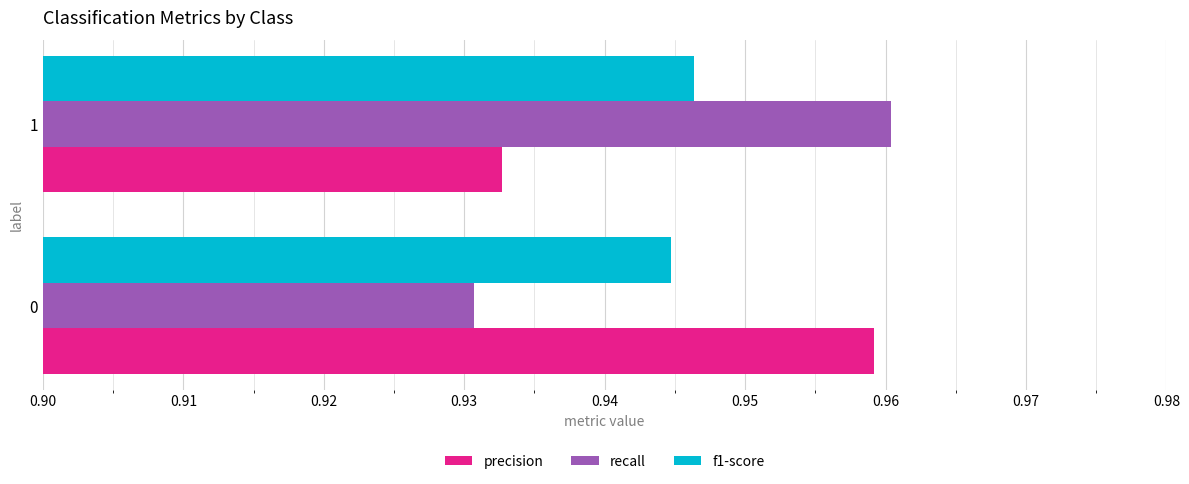

How many categories are shown in the chart?

2